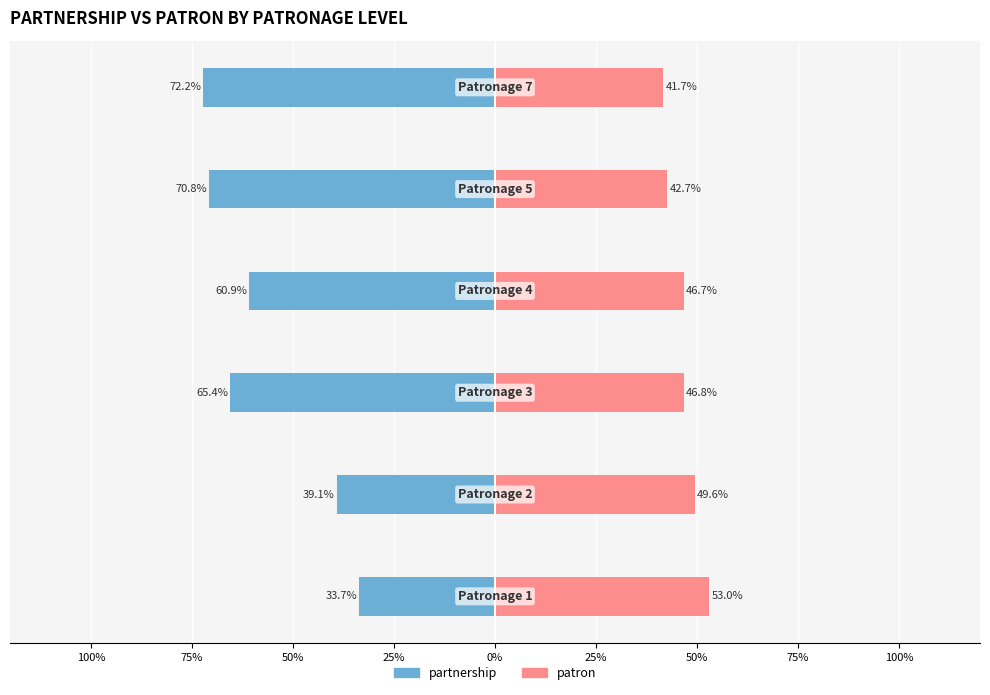

Does the chart contain any negative values?

Yes